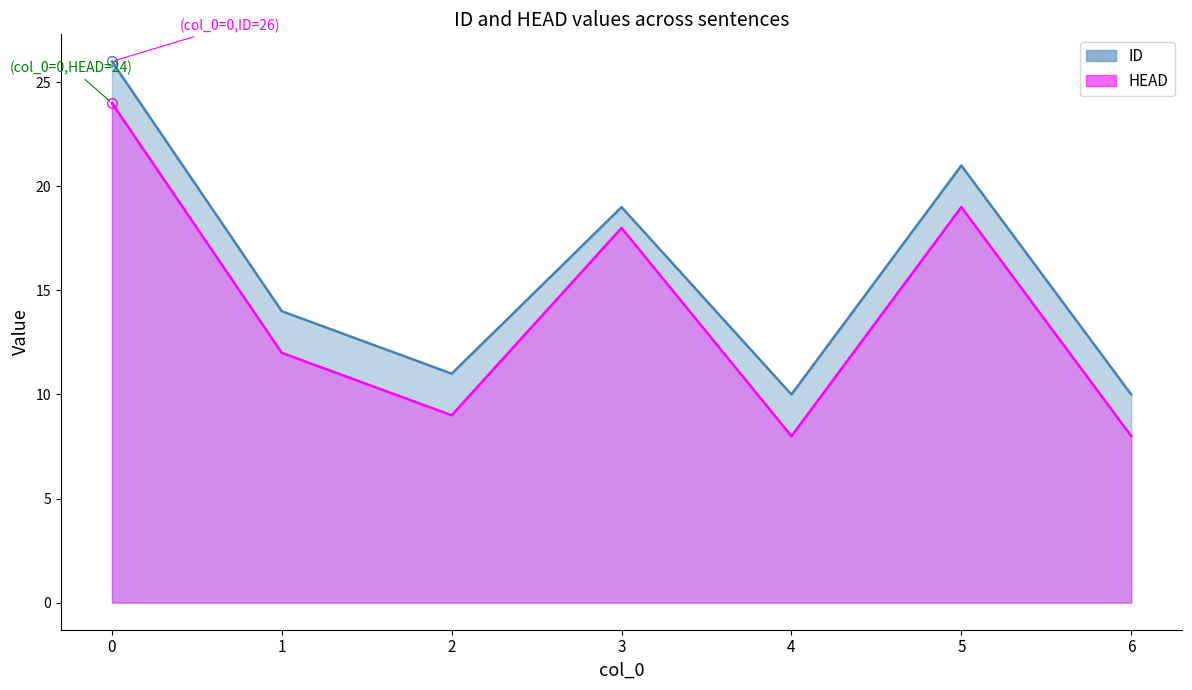

What is the spread (max minus min) of values at 0?

2